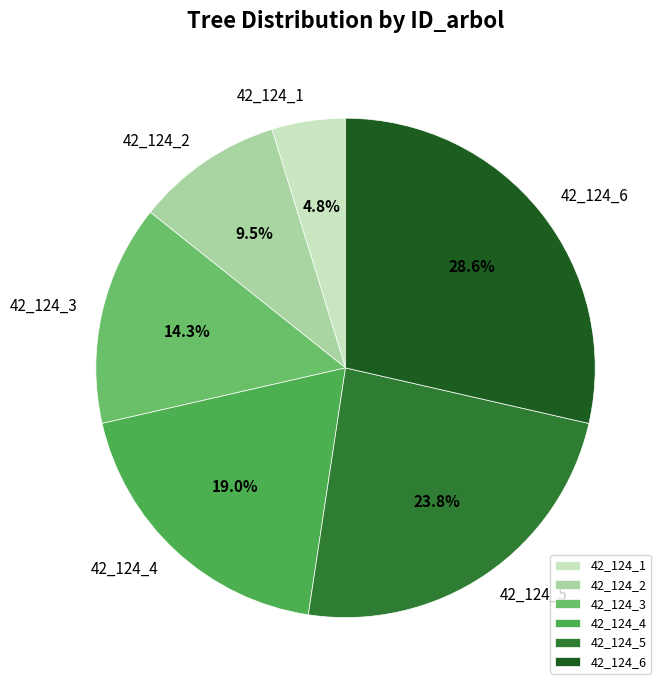

Which category has the biggest portion of the pie?

42_124_6